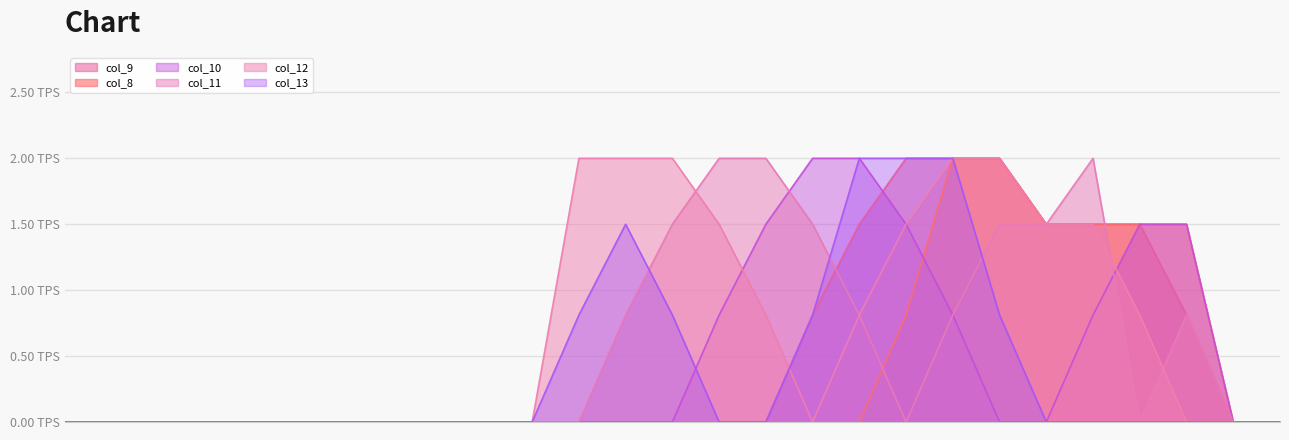

How many data points in col_12 are above 0?

12